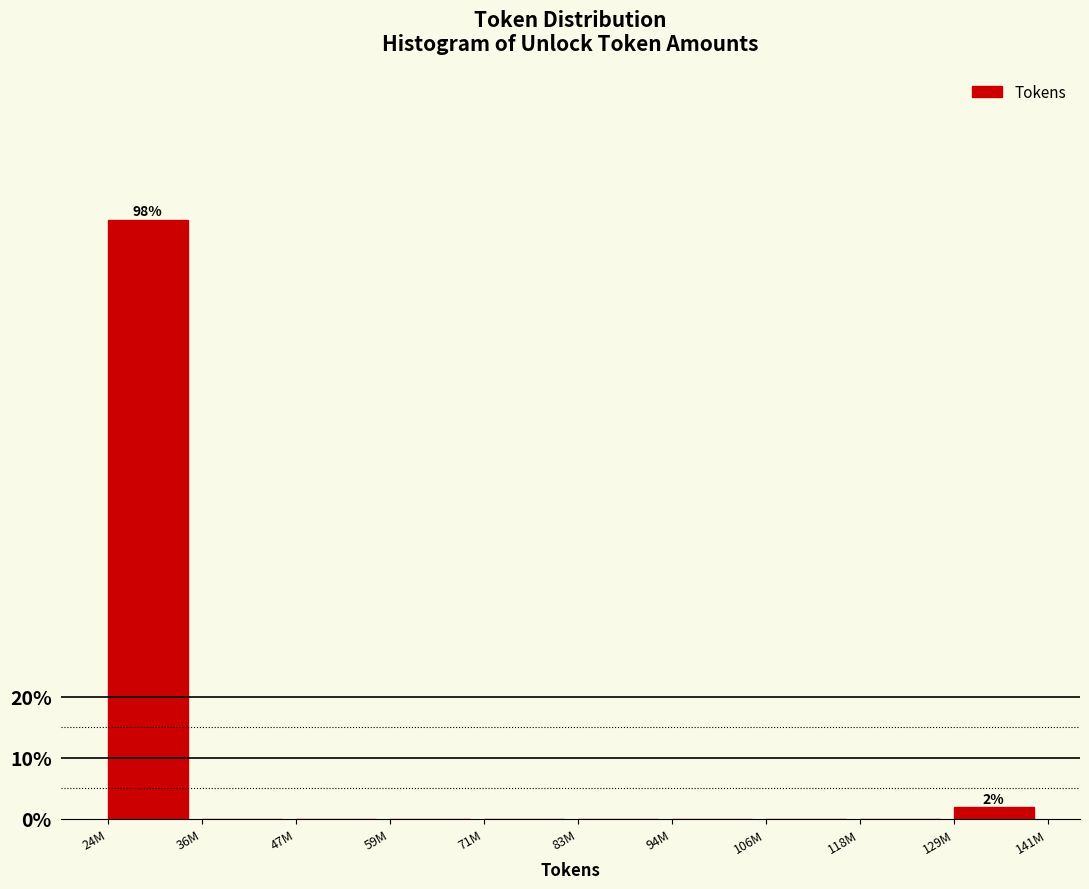

Reading left to right, extract all data points from this chart.

24M=98.1	36M=0.0	47M=0.0	59M=0.0	71M=0.0	83M=0.0	94M=0.0	106M=0.0	118M=0.0	129M=1.9